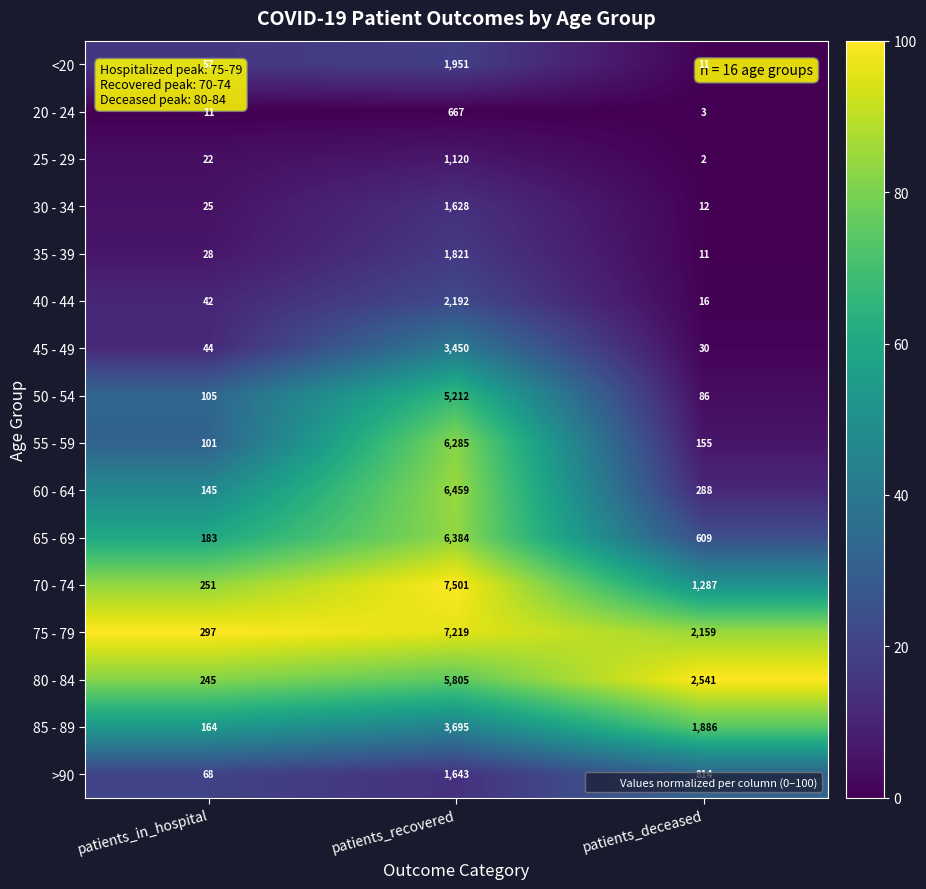

True or false: 80 - 84 has a value of 2541 at patients_deceased.

True